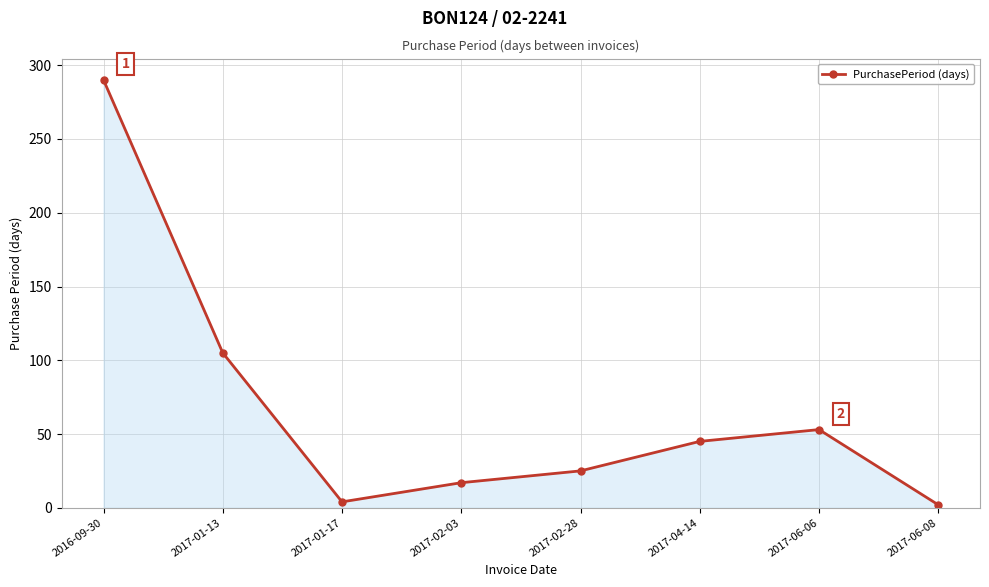

Where does the data first go above 45?

2016-09-30